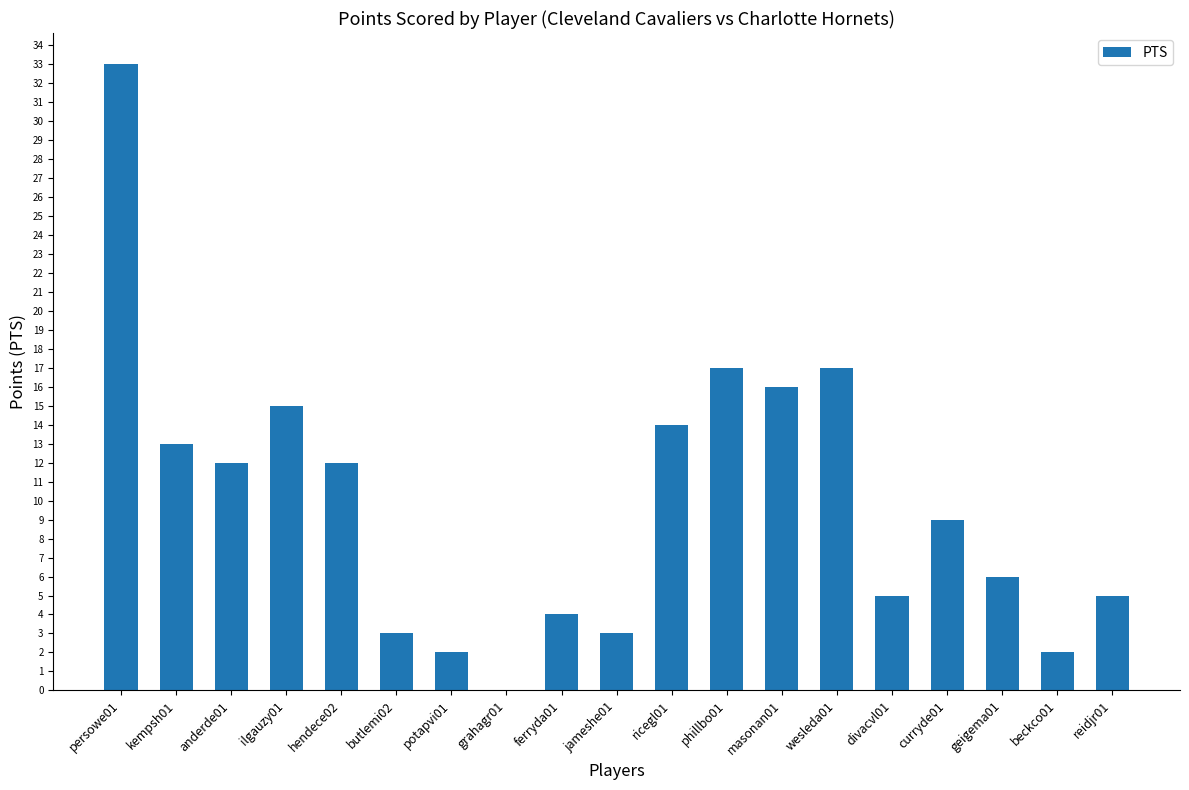

Reading left to right, list all the values displayed in this chart.

persowe01=33	kempsh01=13	anderde01=12	ilgauzy01=15	hendece02=12	butlemi02=3	potapvi01=2	grahagr01=0	ferryda01=4	jameshe01=3	ricegl01=14	phillbo01=17	masonan01=16	wesleda01=17	divacvl01=5	curryde01=9	geigema01=6	beckco01=2	reidjr01=5